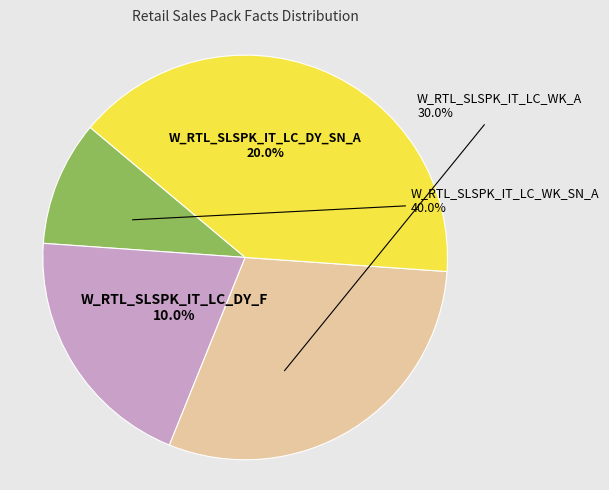

Between W_RTL_SLSPK_IT_LC_WK_A and W_RTL_SLSPK_IT_LC_DY_F, which is larger?

W_RTL_SLSPK_IT_LC_WK_A